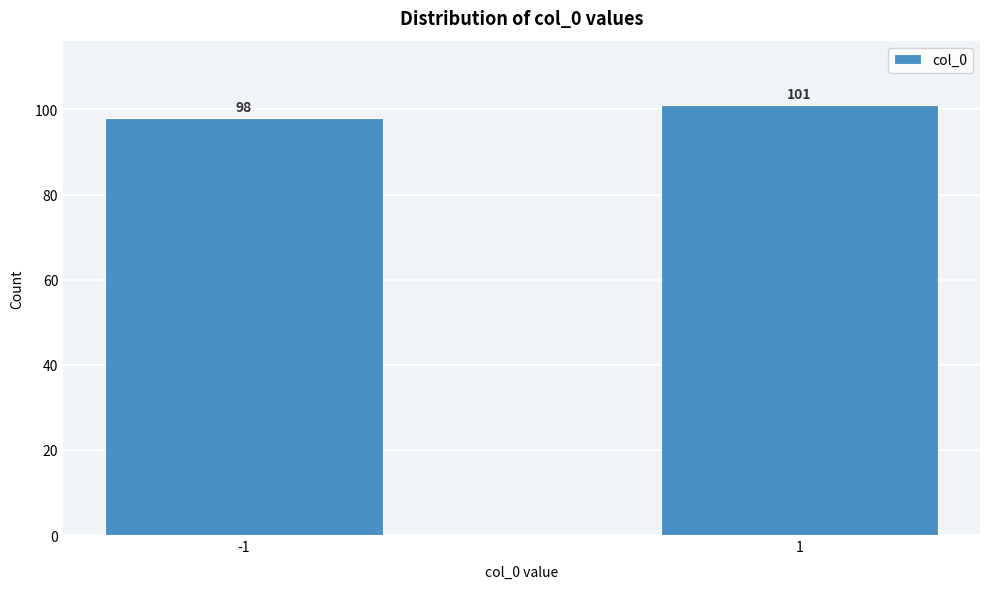

Reading left to right, extract all data points from this chart.

98	101